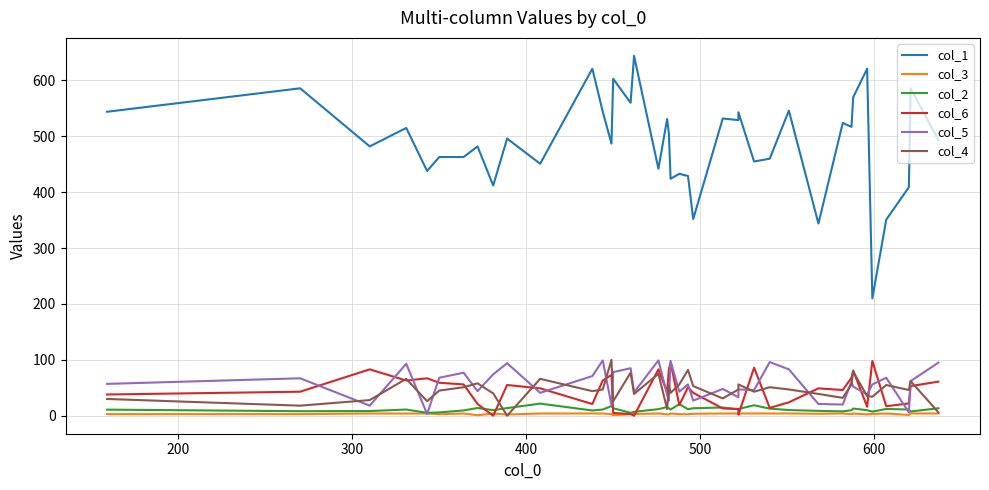

What is the maximum value shown in the chart?

644.0